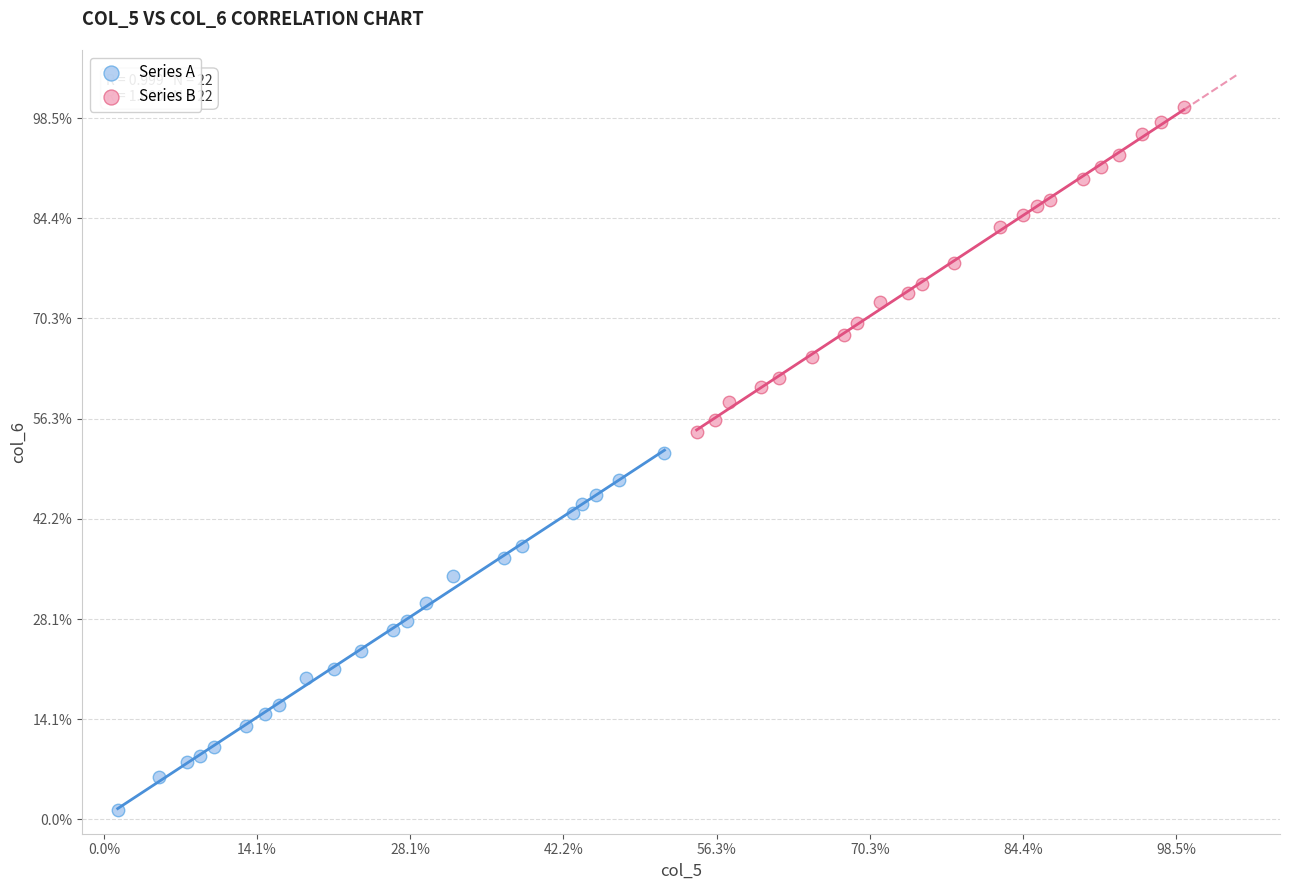

What are all the series names shown in the legend?

Series A, Series B